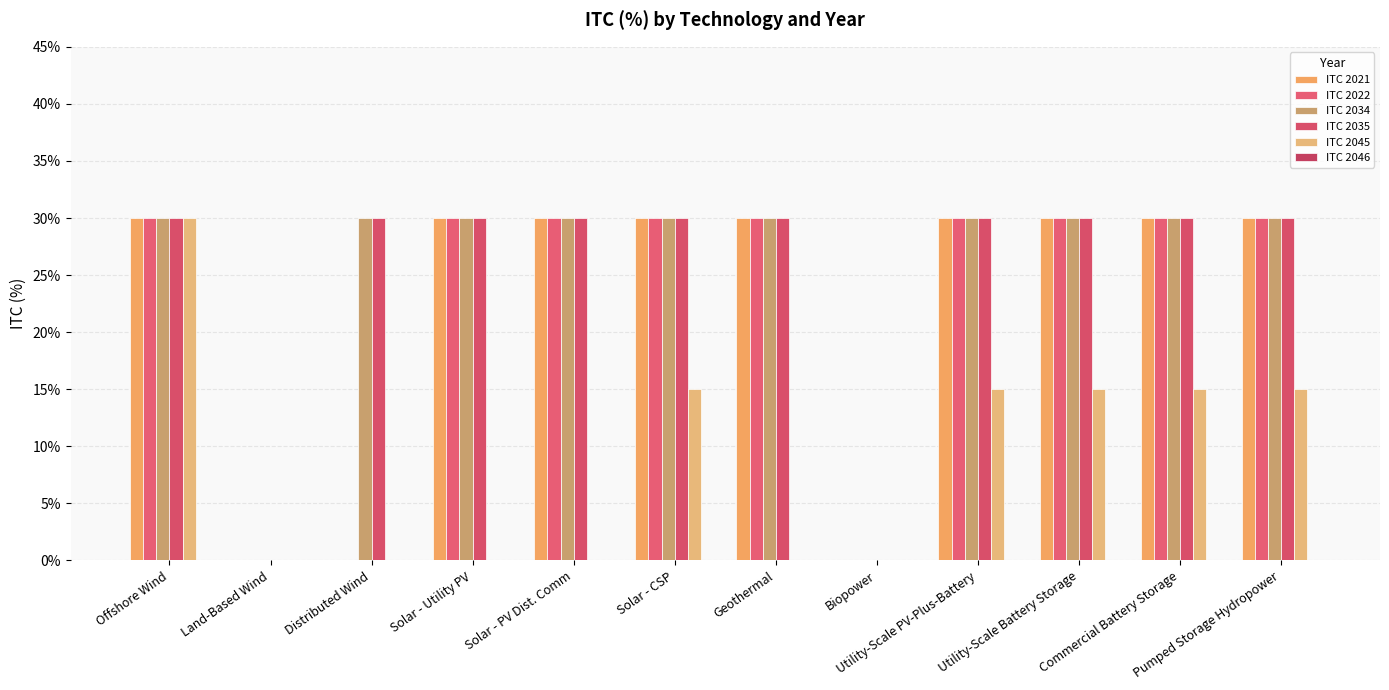

Rank the series by their maximum value, from highest to lowest.

ITC 2021, ITC 2022, ITC 2034, ITC 2035, ITC 2045, ITC 2046